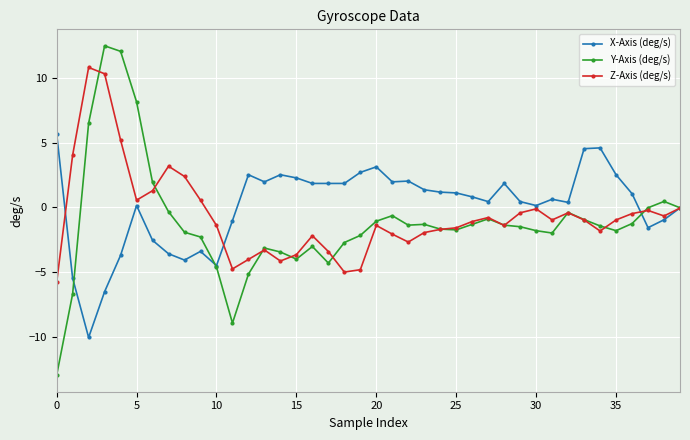

What is the value of the Z-Axis (deg/s) point at the 35th from the left?

-1.8